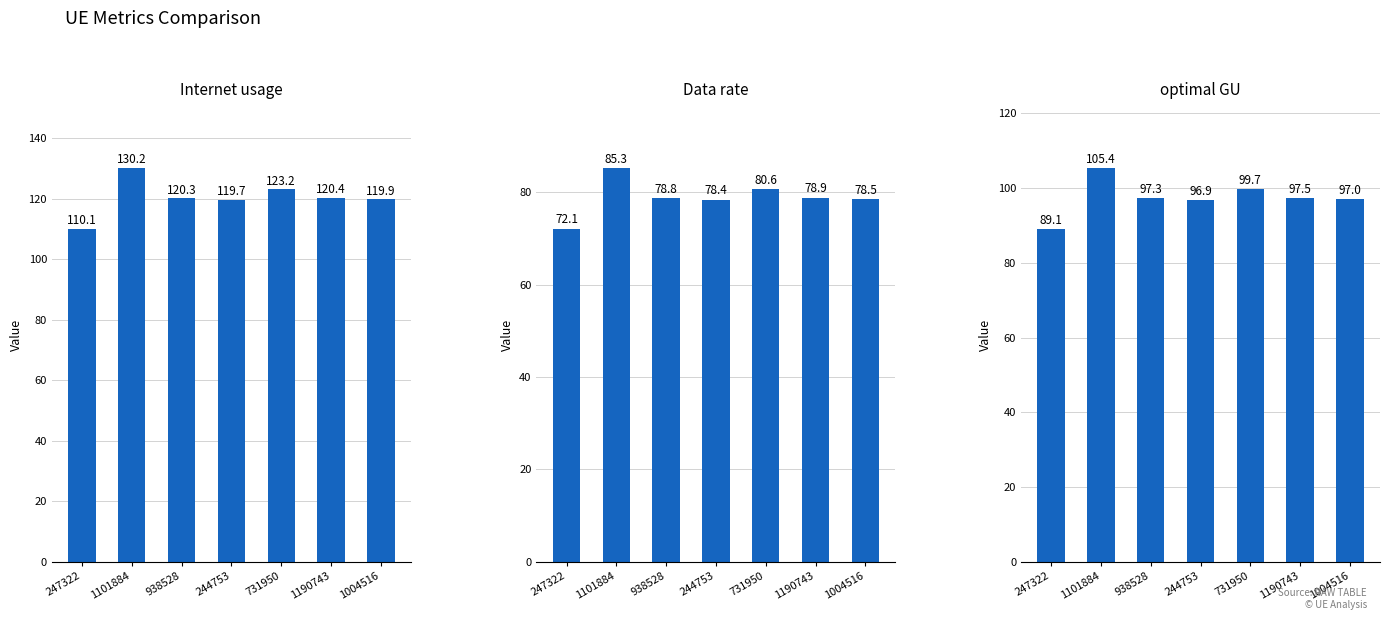

Is the value of Data rate at 244753 greater than the value of Internet usage at 244753?

No